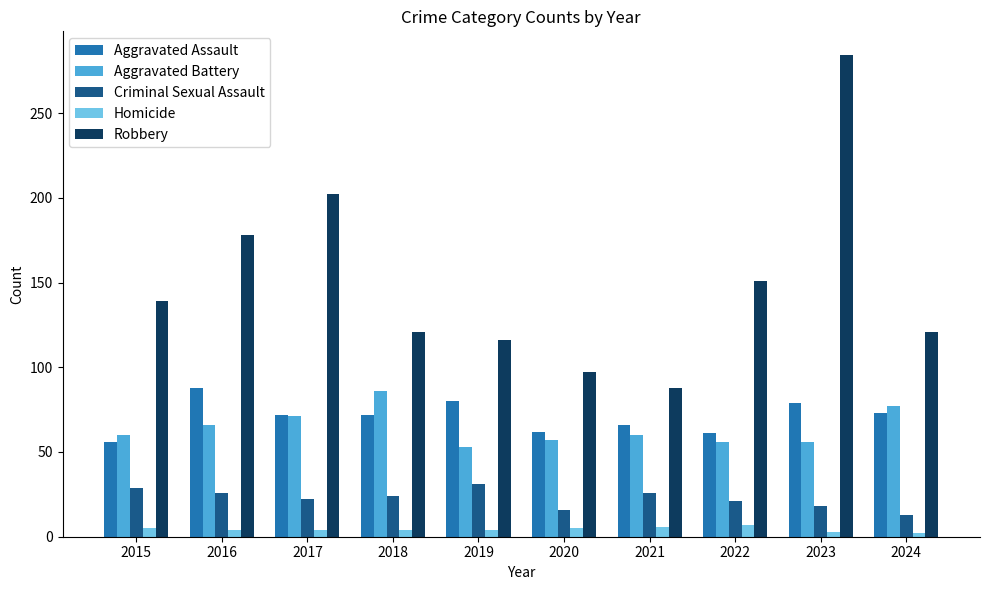

What is the maximum value shown in the chart?

284